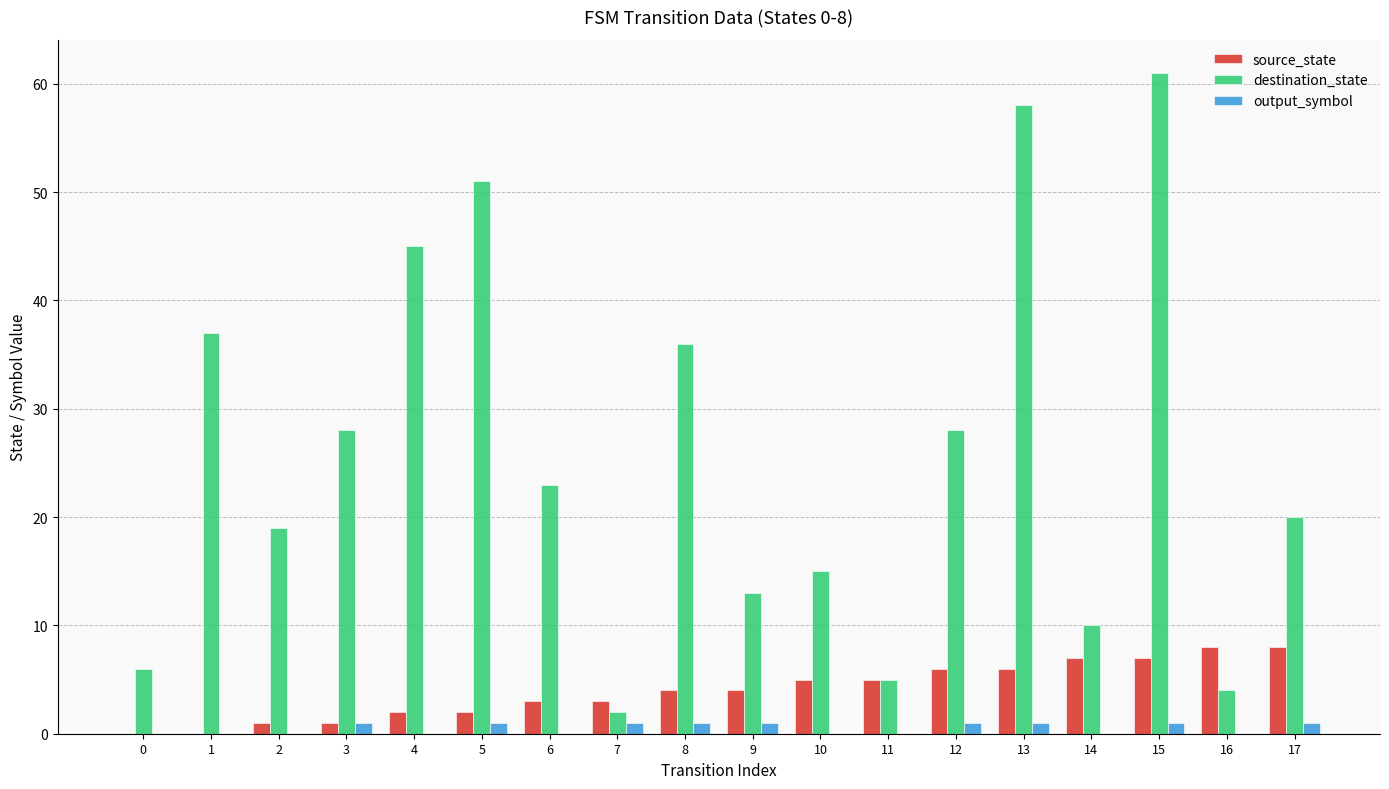

Reading right to left, transcribe all the data shown in this chart.

source_state: 8	8	7	7	6	6	5	5	4	4	3	3	2	2	1	1	0	0
destination_state: 20	4	61	10	58	28	5	15	13	36	2	23	51	45	28	19	37	6
output_symbol: 1	0	1	0	1	1	0	0	1	1	1	0	1	0	1	0	0	0